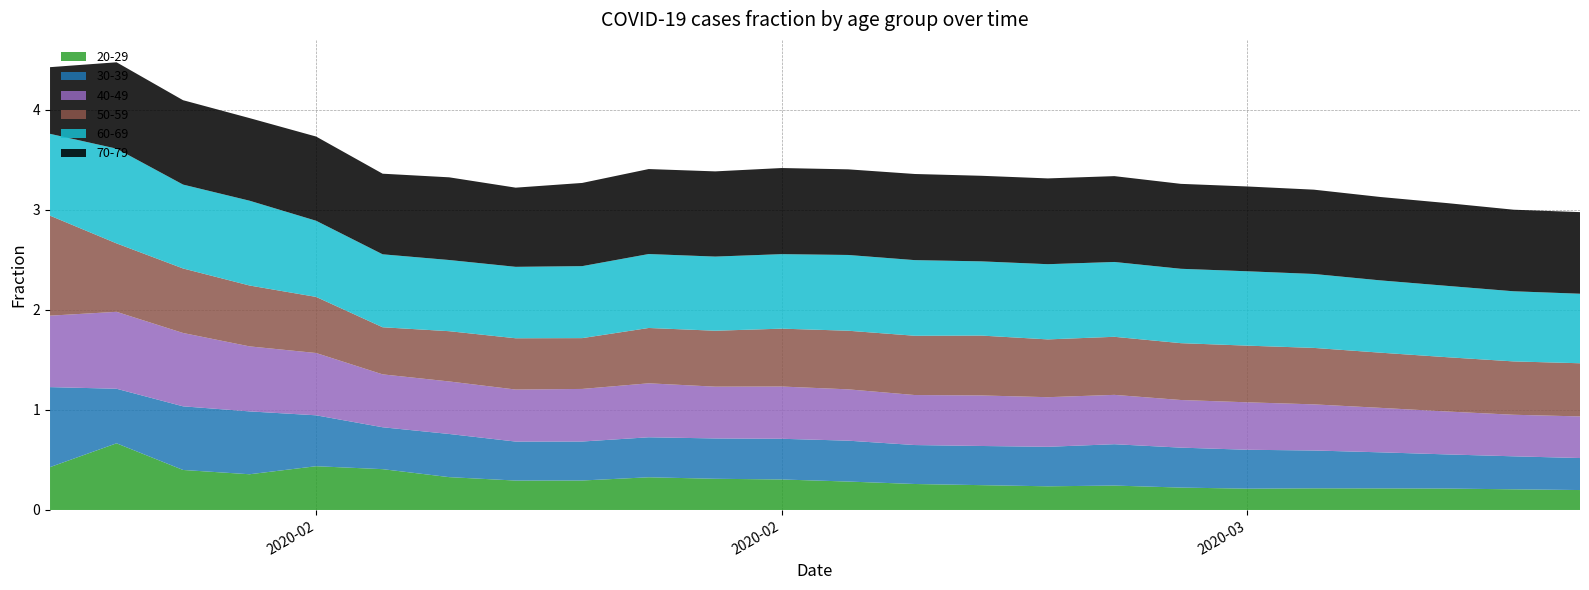

Reading left to right, what are all the values shown in this chart?

20-29: 0.4	0.7	0.4	0.4	0.4	0.4	0.3	0.3	0.3	0.3	0.3	0.3	0.3	0.3	0.2	0.2	0.2	0.2	0.2	0.2	0.2	0.2	0.2	0.2
30-39: 0.8	0.5	0.6	0.6	0.5	0.4	0.4	0.4	0.4	0.4	0.4	0.4	0.4	0.4	0.4	0.4	0.4	0.4	0.4	0.4	0.4	0.3	0.3	0.3
40-49: 0.7	0.8	0.7	0.7	0.6	0.5	0.5	0.5	0.5	0.5	0.5	0.5	0.5	0.5	0.5	0.5	0.5	0.5	0.5	0.5	0.4	0.4	0.4	0.4
50-59: 1.0	0.7	0.6	0.6	0.6	0.5	0.5	0.5	0.5	0.6	0.6	0.6	0.6	0.6	0.6	0.6	0.6	0.6	0.6	0.6	0.6	0.5	0.5	0.5
60-69: 0.8	0.9	0.8	0.8	0.8	0.7	0.7	0.7	0.7	0.7	0.7	0.7	0.8	0.8	0.7	0.8	0.7	0.7	0.7	0.7	0.7	0.7	0.7	0.7
70-79: 0.7	0.9	0.8	0.8	0.8	0.8	0.8	0.8	0.8	0.8	0.9	0.9	0.9	0.9	0.9	0.9	0.9	0.8	0.8	0.8	0.8	0.8	0.8	0.8